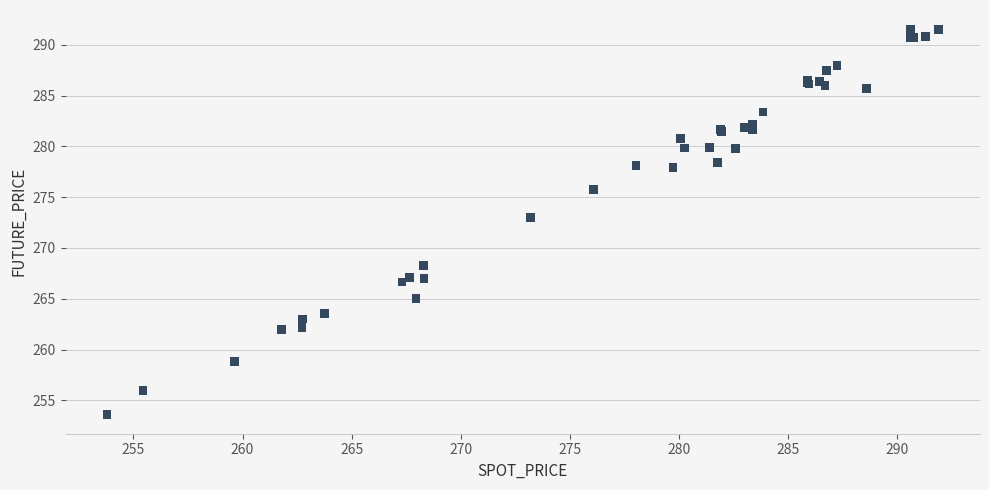

What Y value in the scatter plot is closest to 272?

273.0